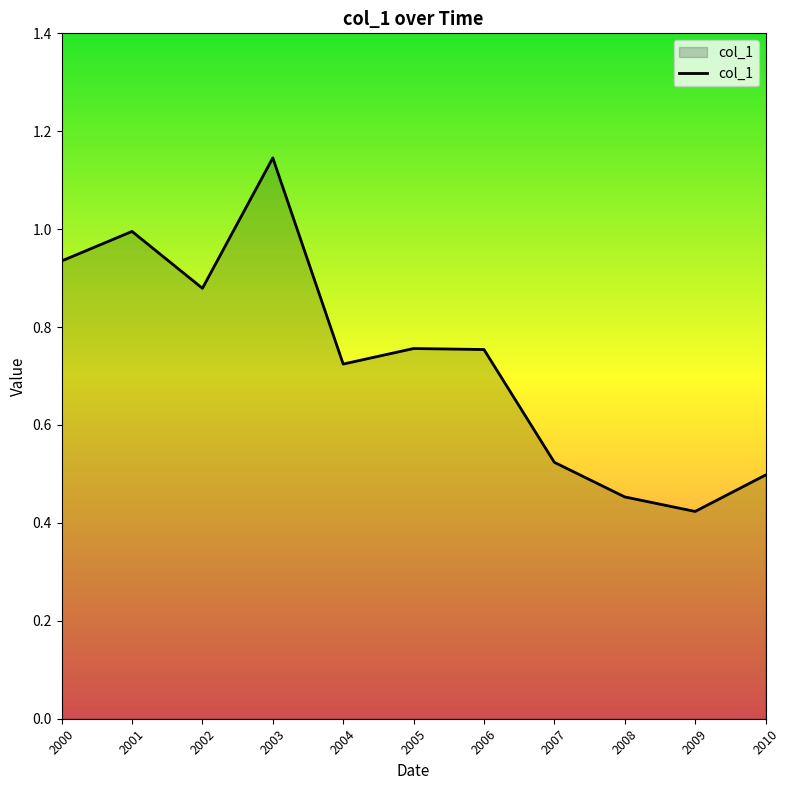

Which label corresponds to the largest value in the chart?

2003